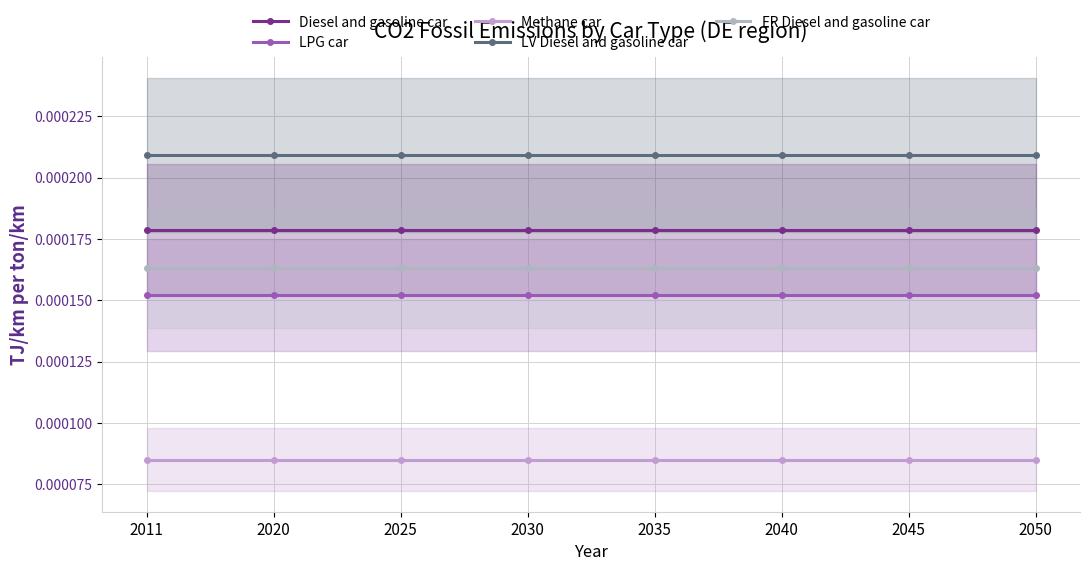

Rank the series by their maximum value, from lowest to highest.

Methane car, LPG car, FR Diesel and gasoline car, Diesel and gasoline car, LV Diesel and gasoline car